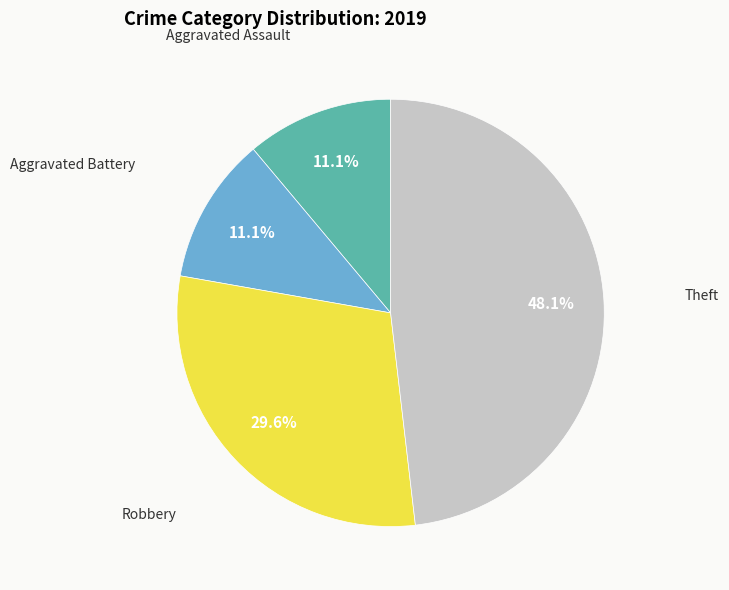

Does any single category account for the majority?

No